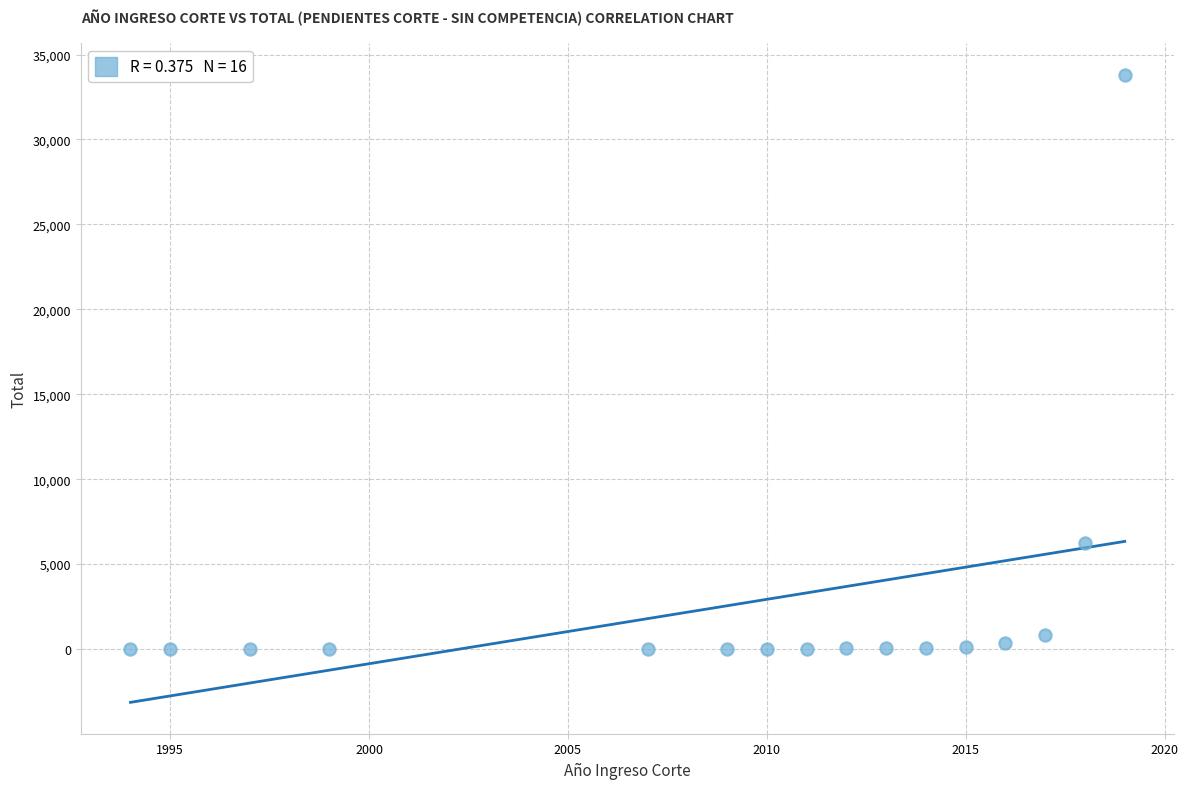

What Y value in the scatter plot is closest to 16906?

6221